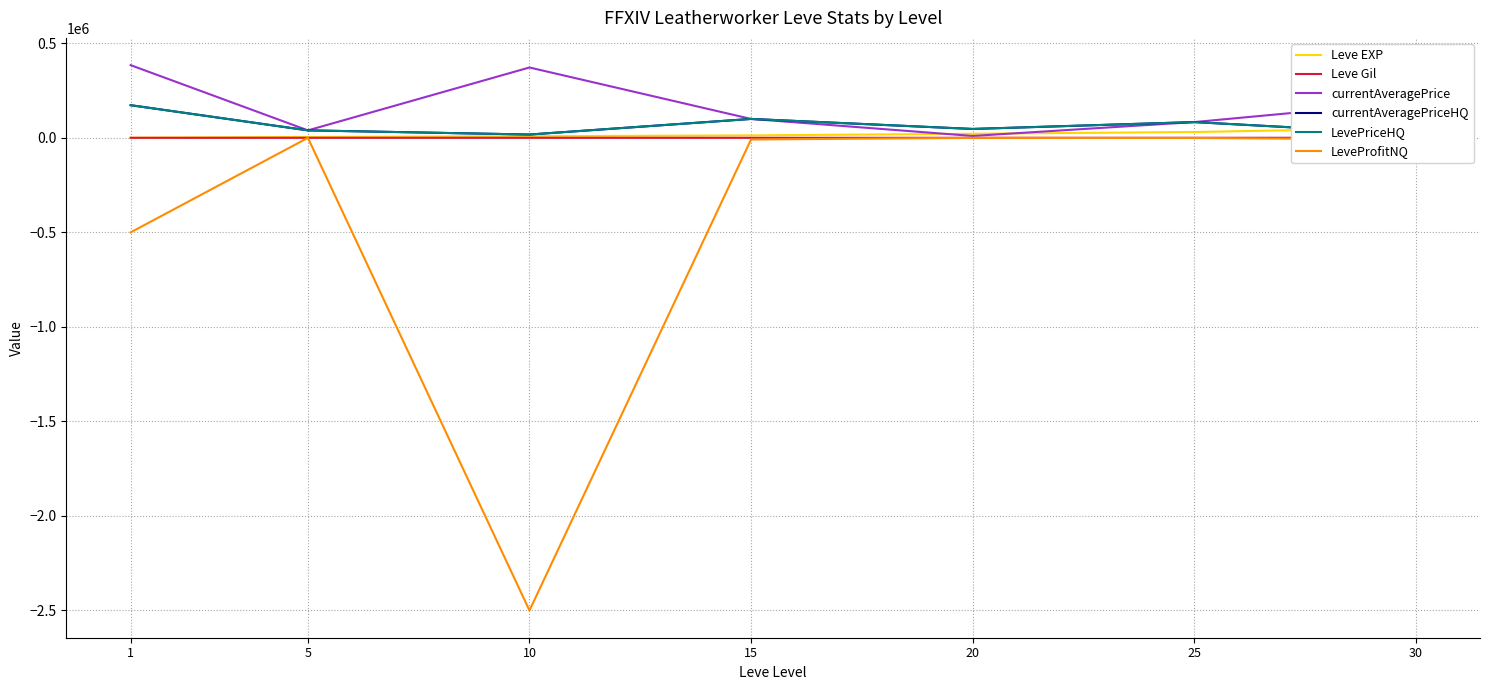

What is the difference between the maximum and minimum values in the Leve EXP series?

51590.0